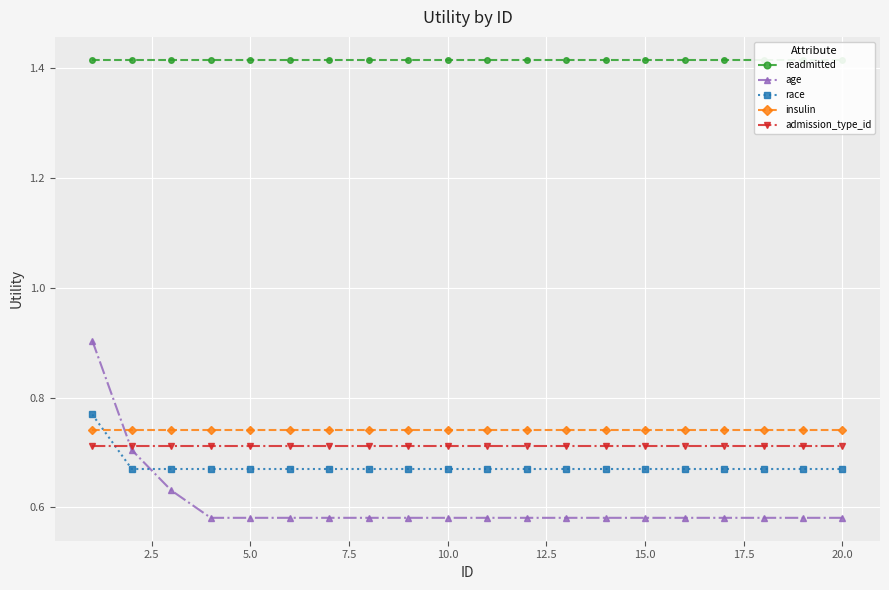

How many race values are between 0 and 1?

20